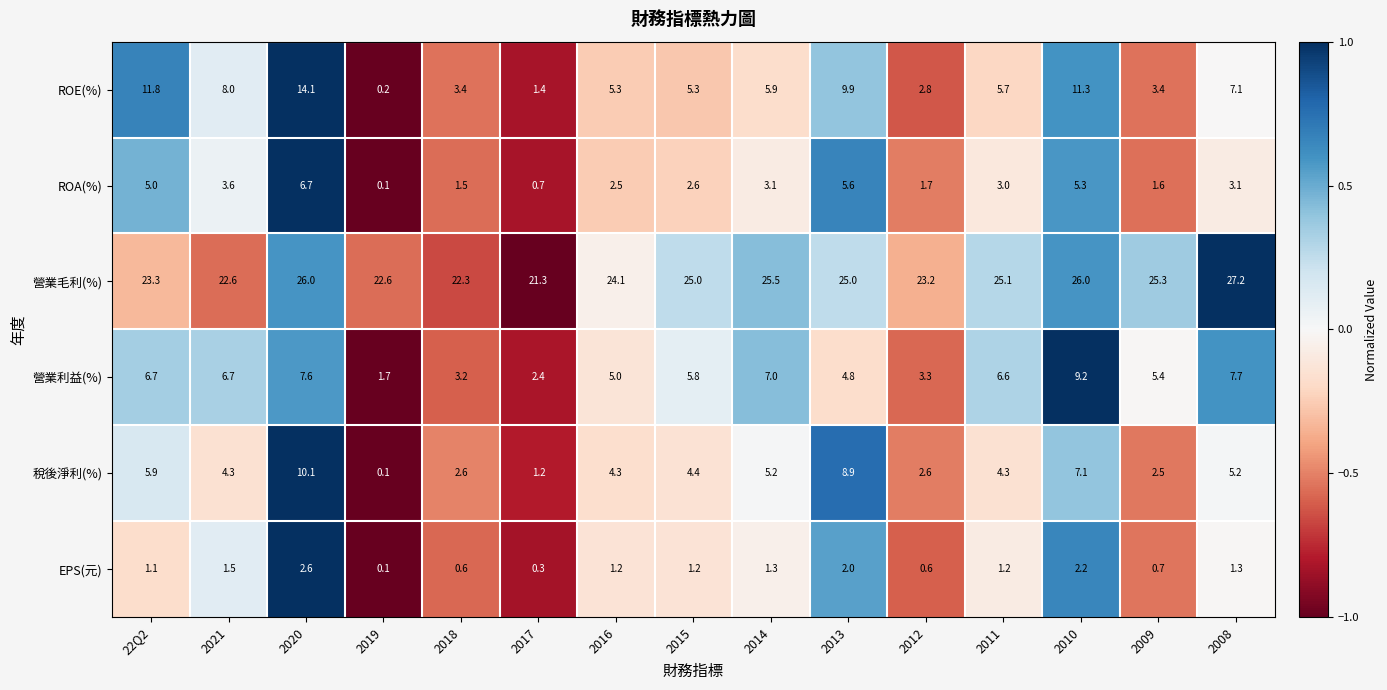

Rank the series by their maximum value, from highest to lowest.

營業毛利(%), ROE(%), 稅後淨利(%), 營業利益(%), ROA(%), EPS(元)